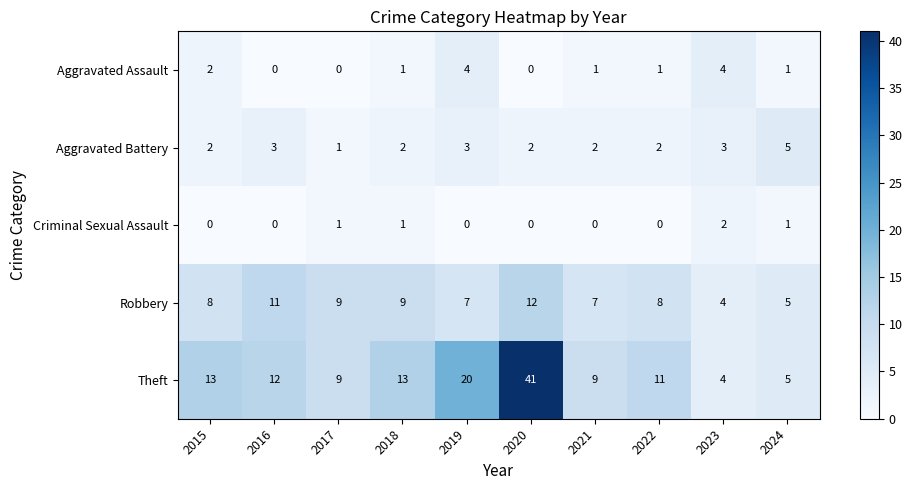

Read the Theft value at 2022.

11